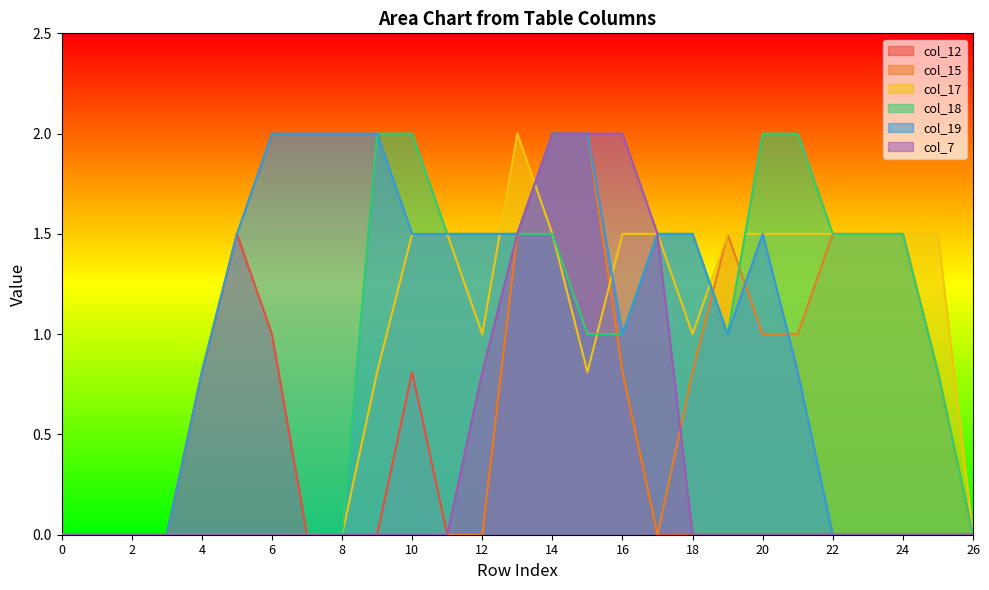

The value of col_17 at 26 is -1.2. True or false?

False